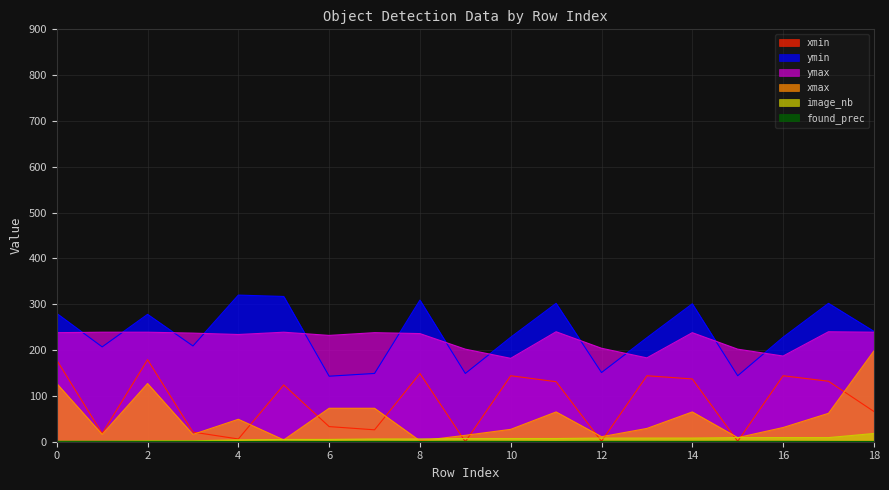

True or false: image_nb and ymin intersect in this chart.

False